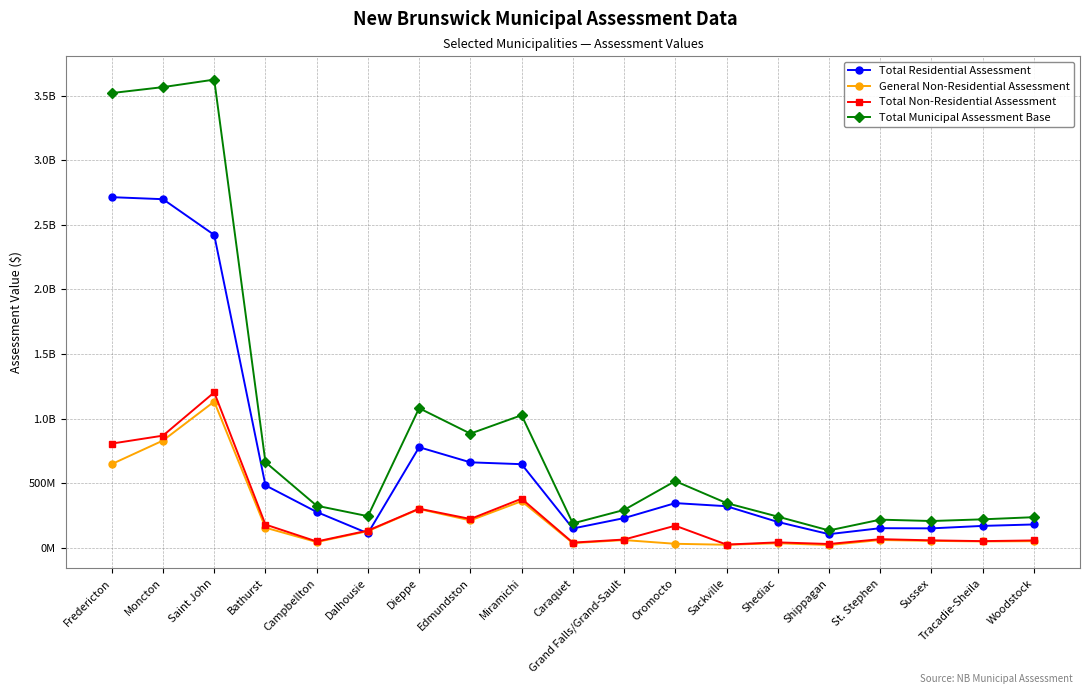

What is the label of the 19th point from the left?

Woodstock